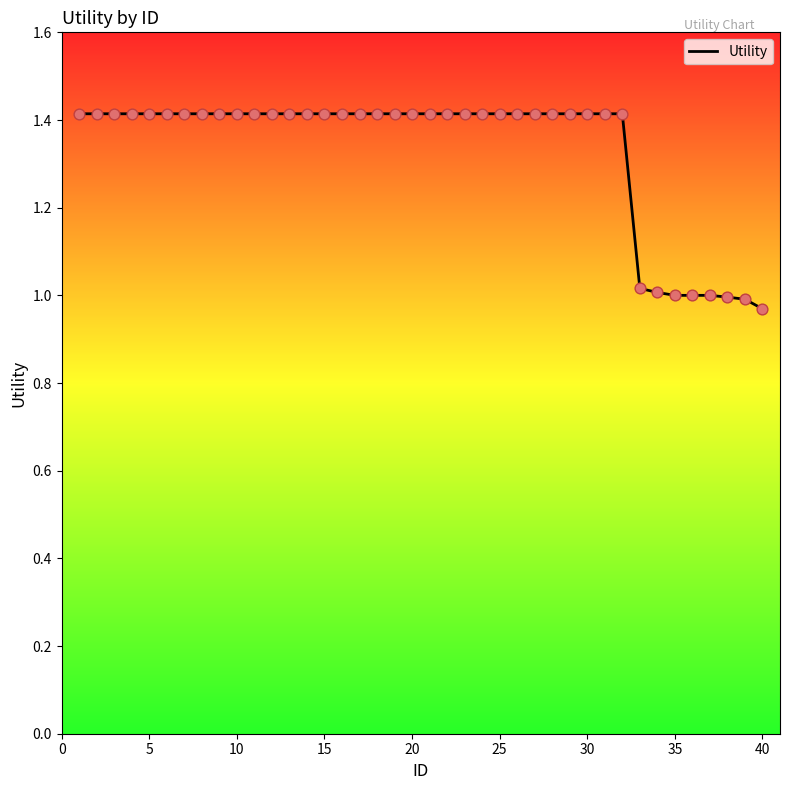

What is the maximum value shown in the chart?

1.4